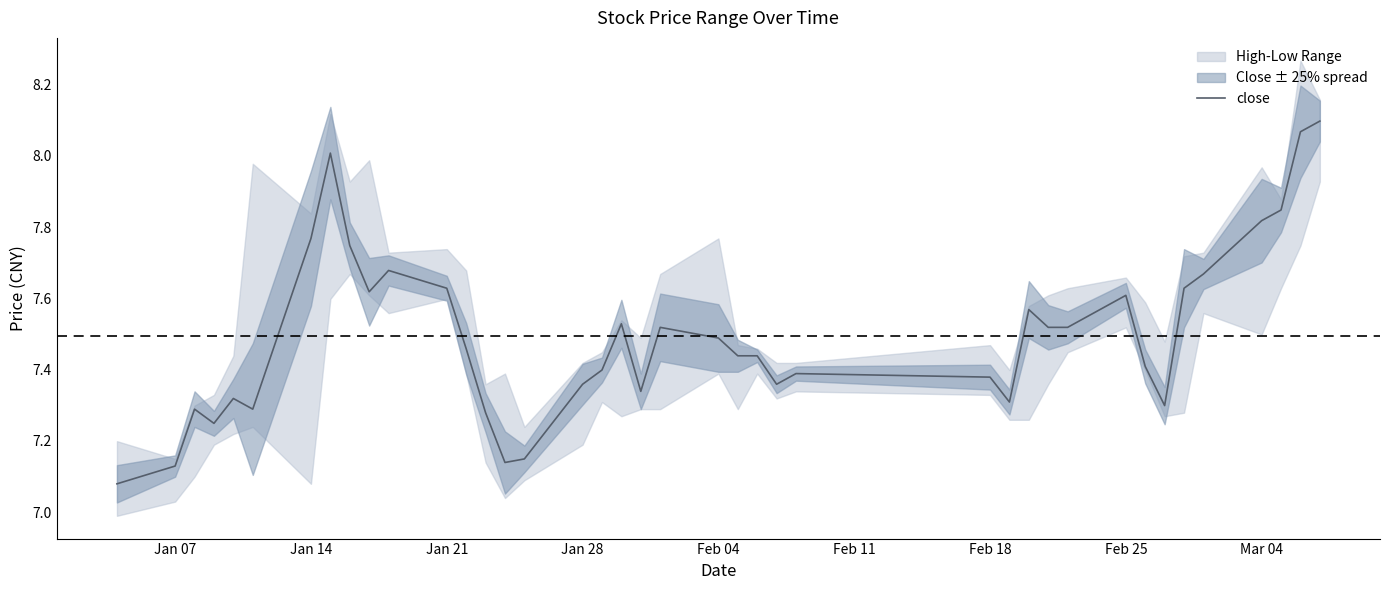

Where is the data nearest to the value 7?

Jan 07